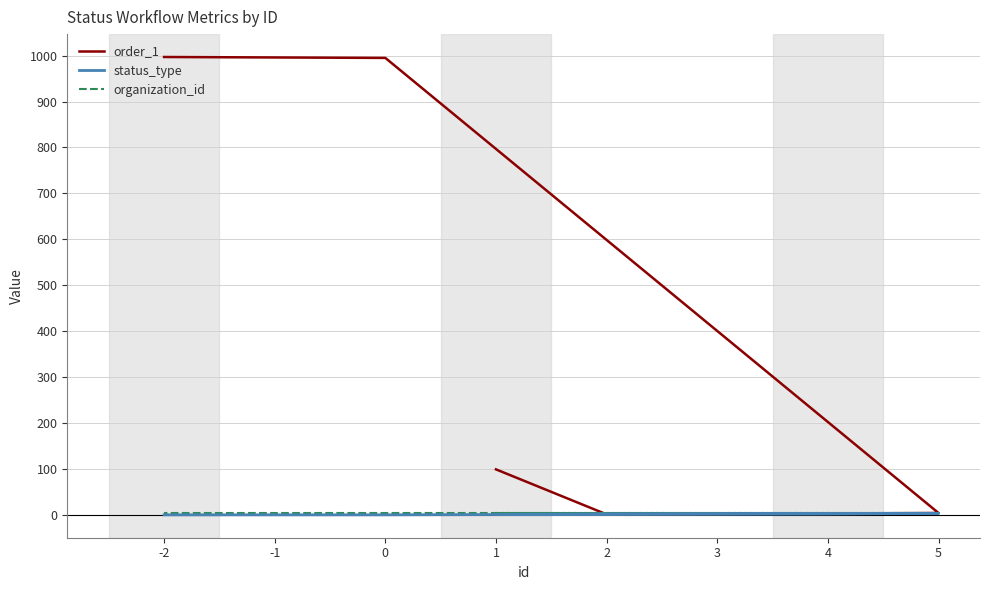

What is the difference between the maximum and minimum values in the status_type series?

3